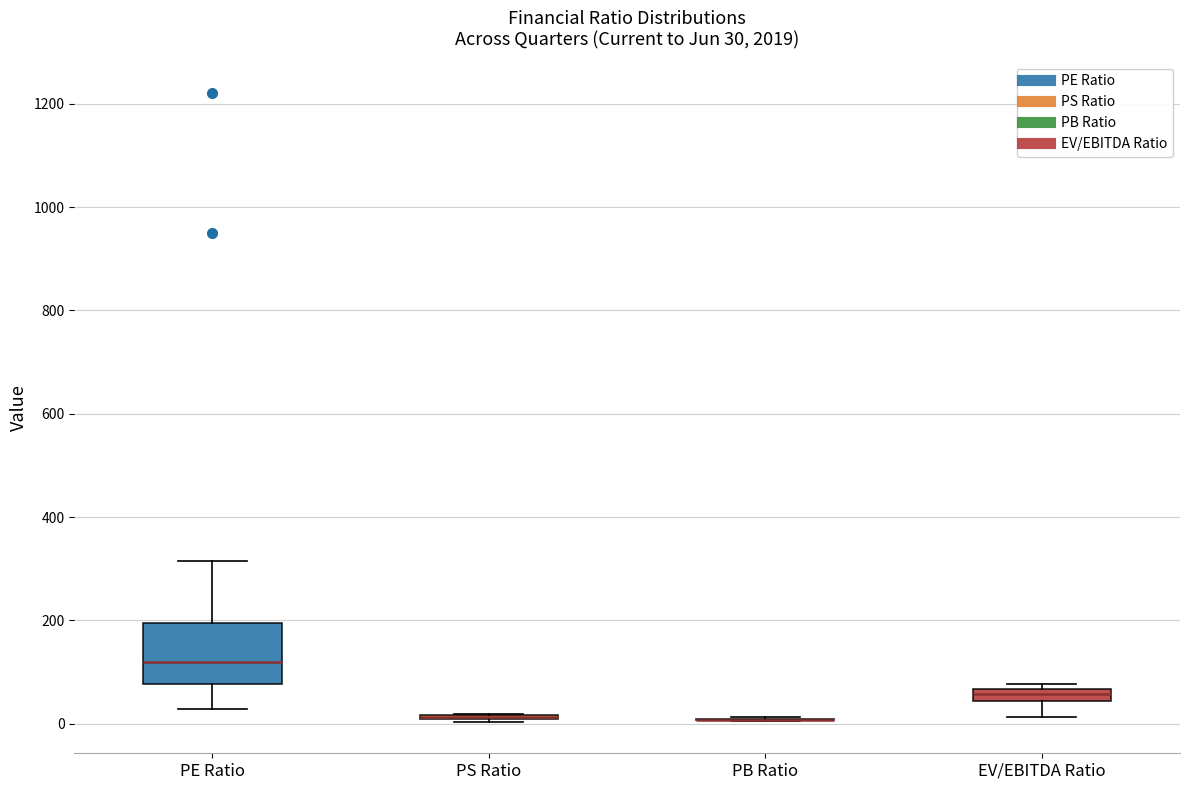

Which box is the tallest, from its lower edge to its upper edge?

PE Ratio